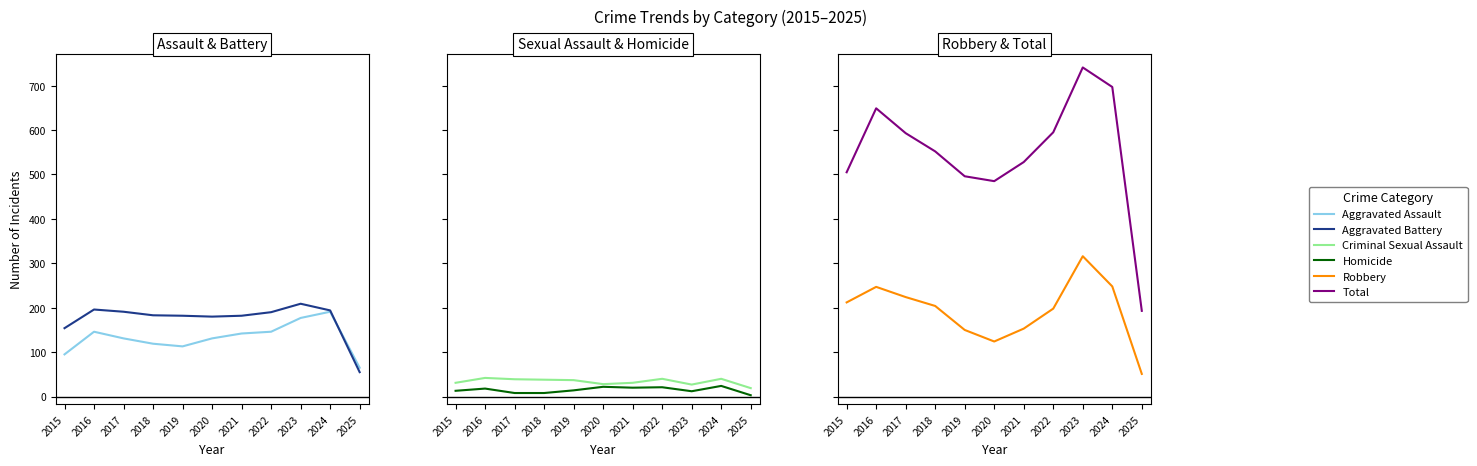

Which series has the widest spread of values?

Total